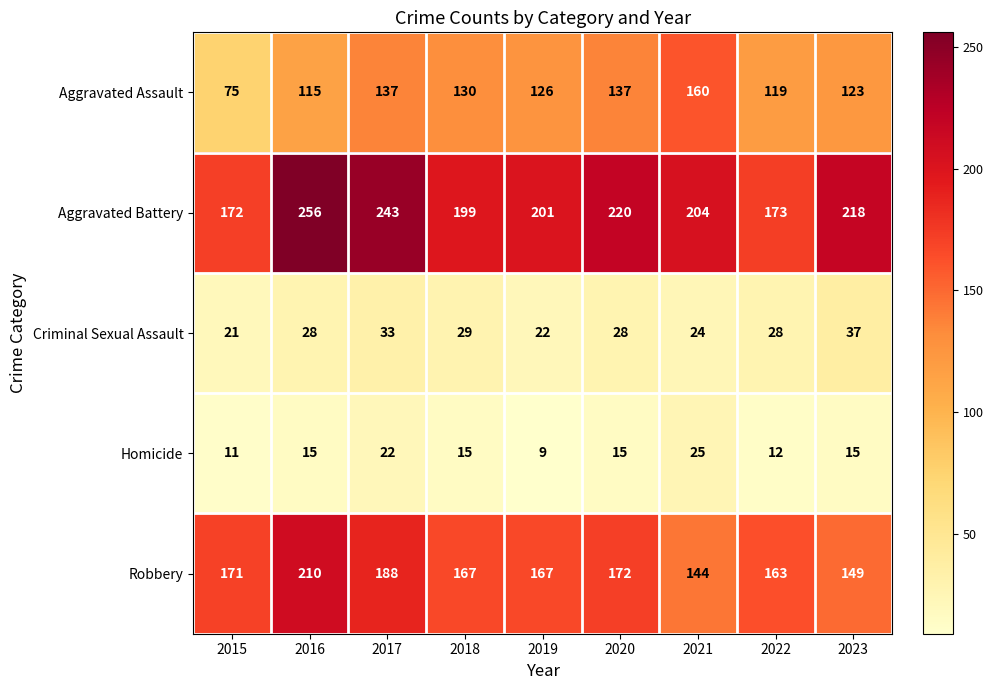

The Homicide series shows 25 at 2021. True or false?

True